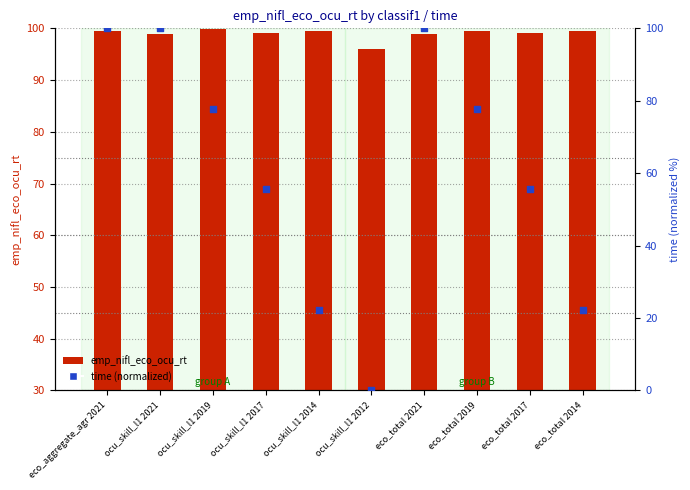

At which category is the sum across all series the highest?

eco_aggregate_agr 2021